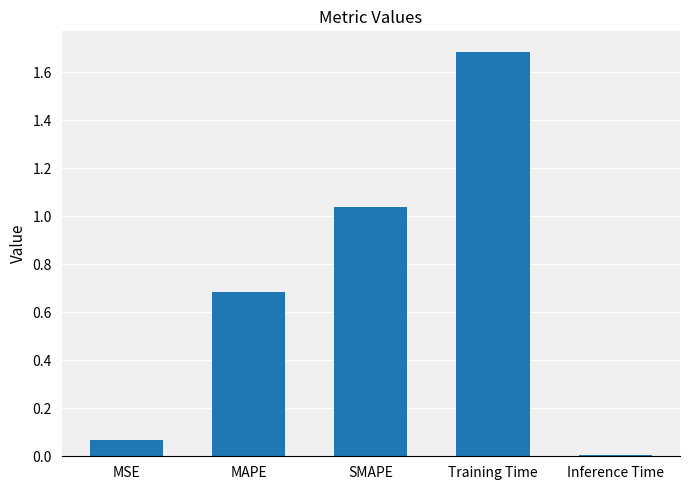

What is the label of the 1st bar from the right?

Inference Time